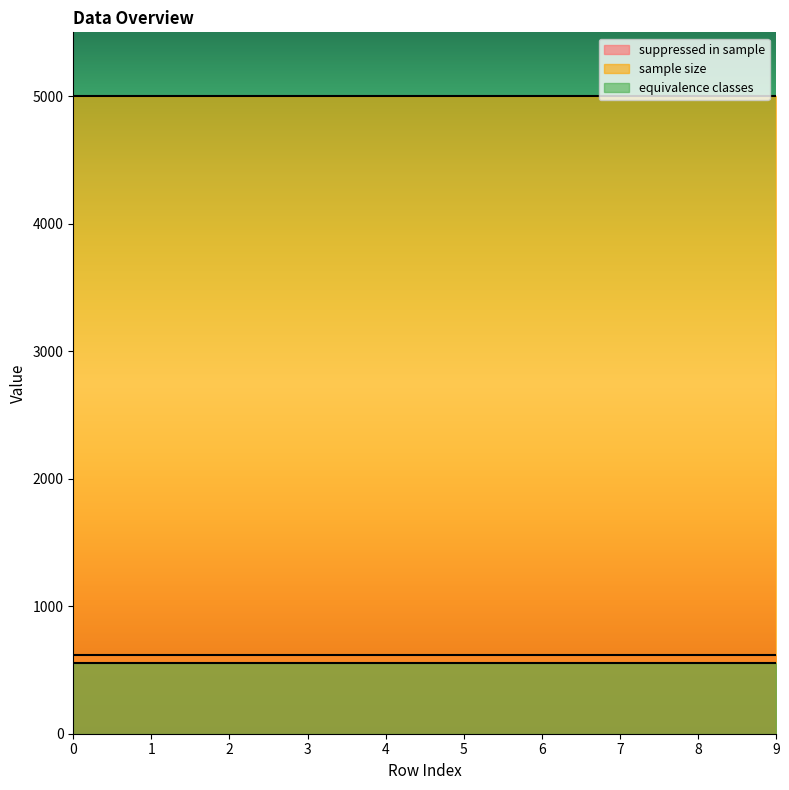

What is the sum of the equivalence classes values at 7 and 6?

1114